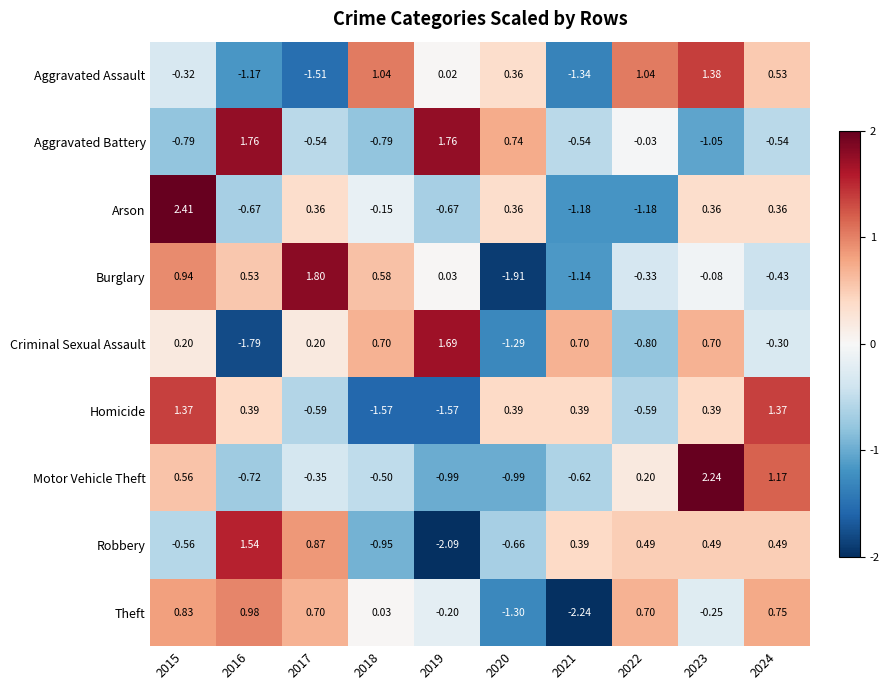

List the series in order of their peak value, highest first.

Arson, Motor Vehicle Theft, Burglary, Aggravated Battery, Criminal Sexual Assault, Robbery, Aggravated Assault, Homicide, Theft